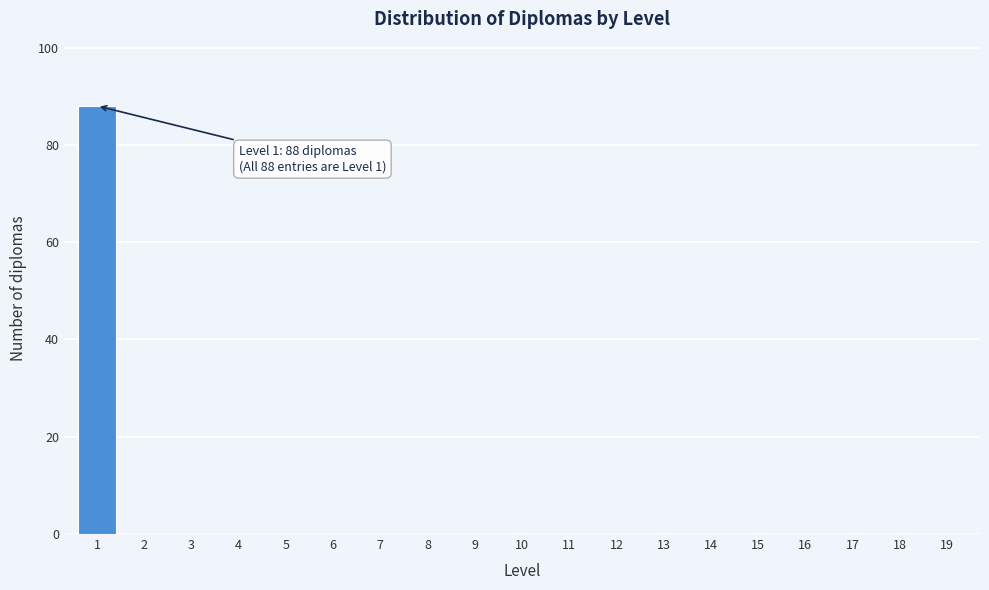

Reading right to left, what are all the values shown in this chart?

19=0	18=0	17=0	16=0	15=0	14=0	13=0	12=0	11=0	10=0	9=0	8=0	7=0	6=0	5=0	4=0	3=0	2=0	1=88